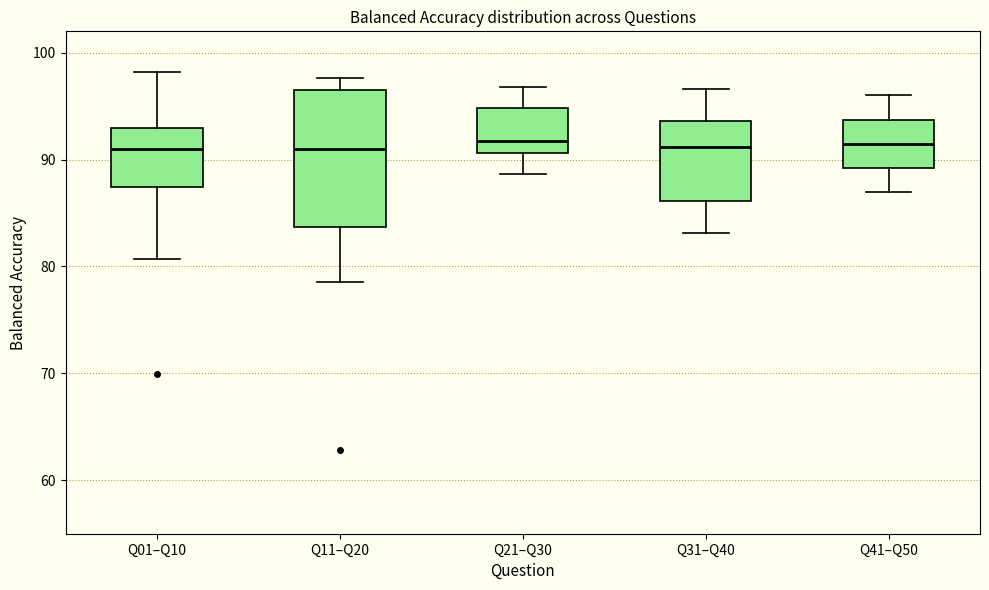

Reading left to right, transcribe this box plot: for each box, give where its median line is, the range the box spans, and where its two whiskers end, as read against the y-axis. The values are not printed on the chart, so give them approximately, as read against the axis.

Q01–Q10: median 91, box 87 to 93, whiskers 81 to 98
Q11–Q20: median 91, box 84 to 96, whiskers 79 to 98
Q21–Q30: median 92, box 91 to 95, whiskers 89 to 97
Q31–Q40: median 91, box 86 to 94, whiskers 83 to 97
Q41–Q50: median 92, box 89 to 94, whiskers 87 to 96